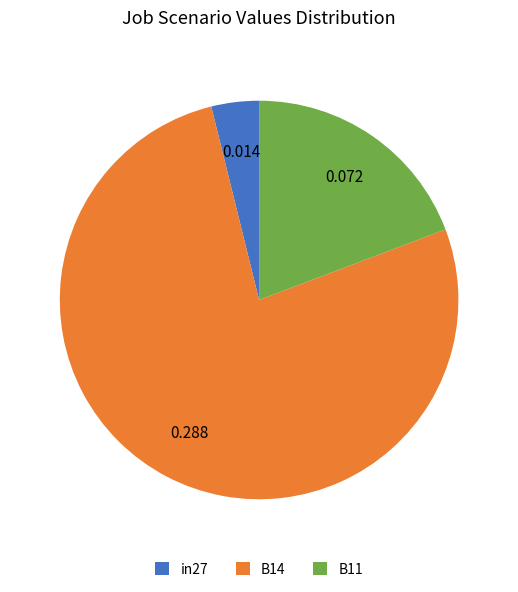

Is the sum of B14 and B11 greater than half?

Yes